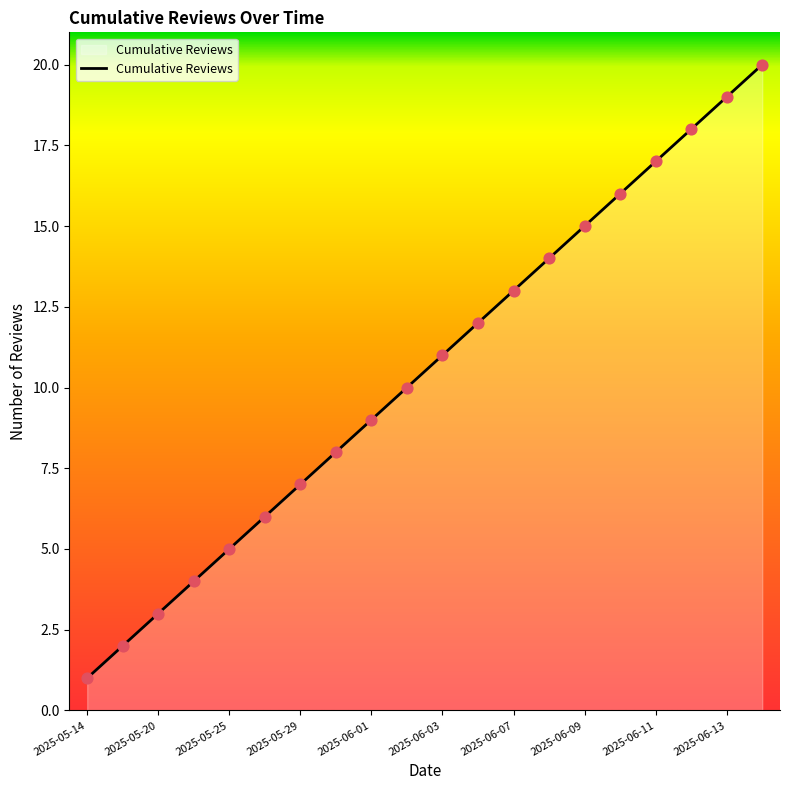

What is the maximum value shown in the chart?

20